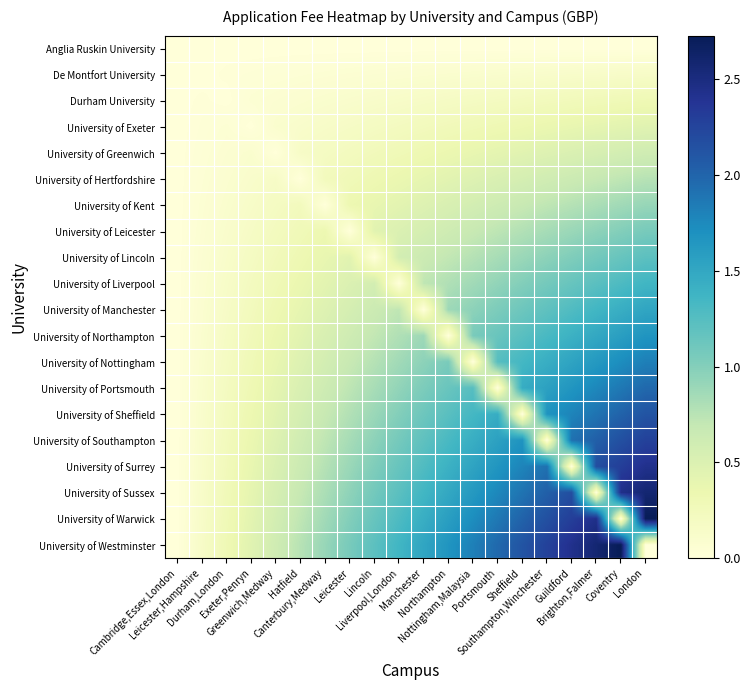

What is the maximum value shown in the chart?

2.7